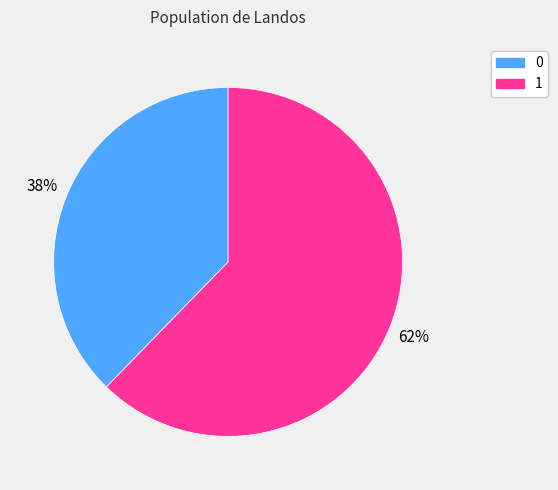

Between 0 and 1, which is larger?

1